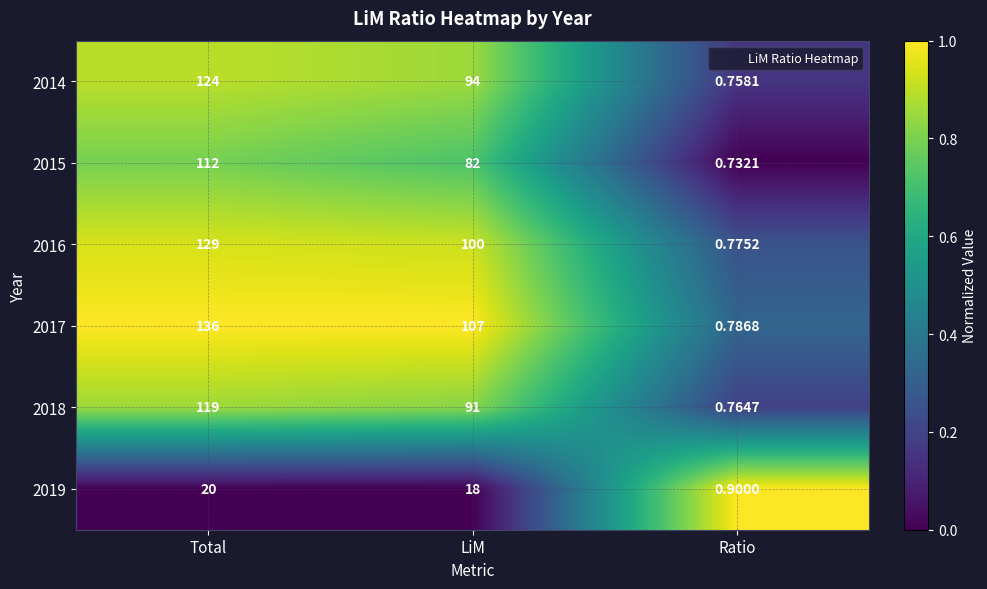

Which label corresponds to the largest value in the chart?

Total